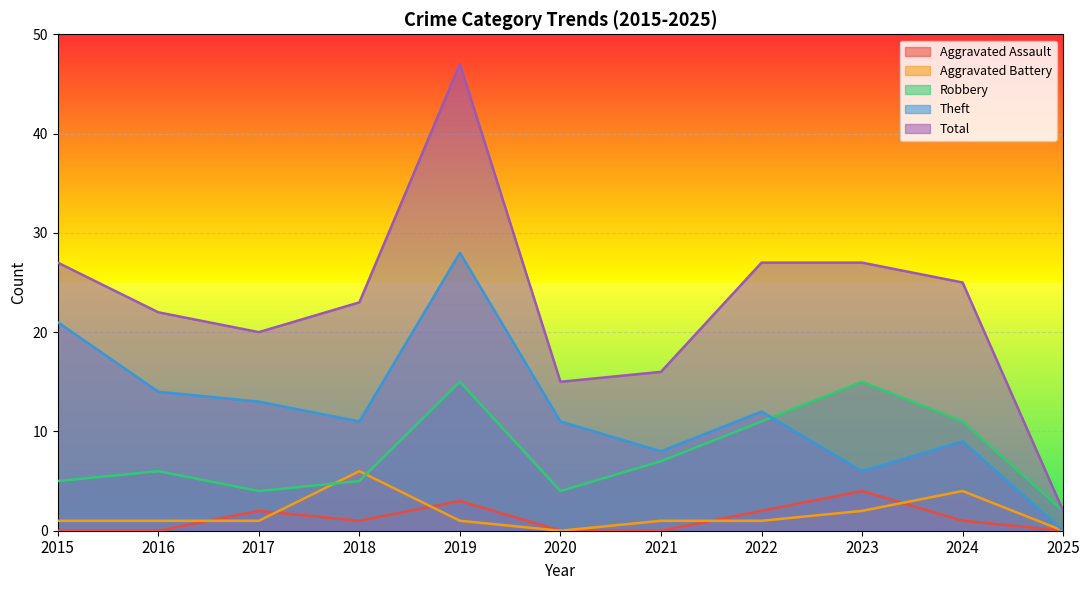

How many data points does each series have?

11